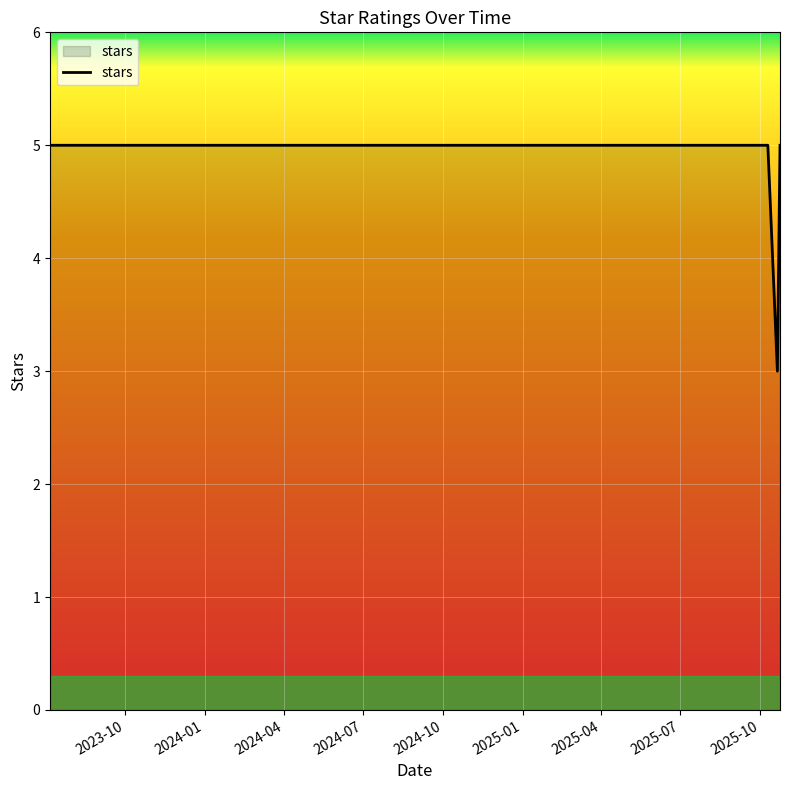

What is the minimum value shown in the chart?

3